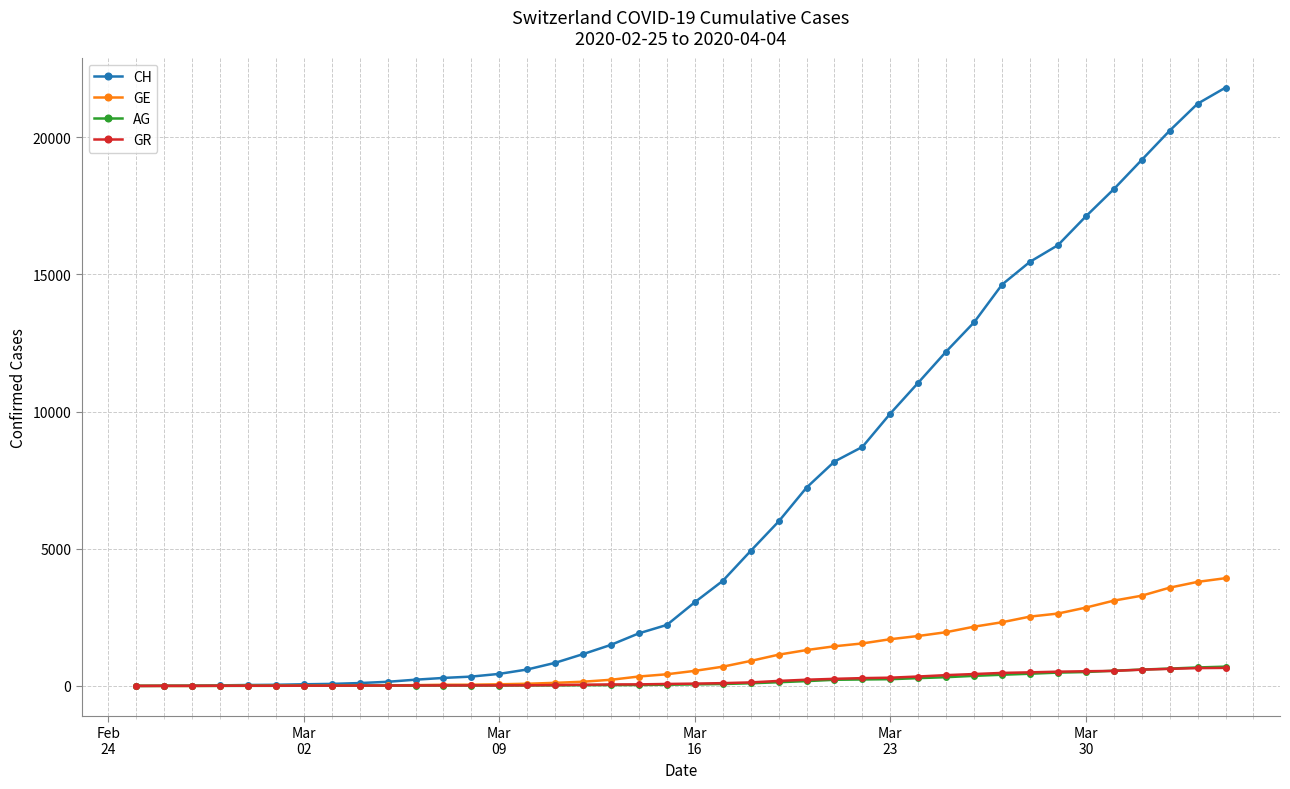

At how many categories does at least one series exceed 16674?

6